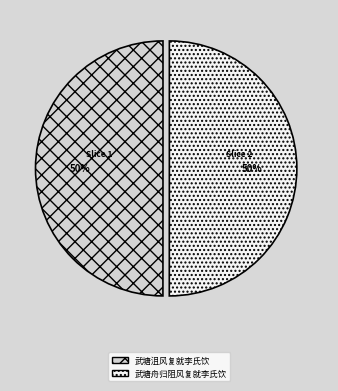

Is the sum of 武塘舟归阻风复就李氏饮 and 武塘沮风复就李氏饮 greater than half?

Yes